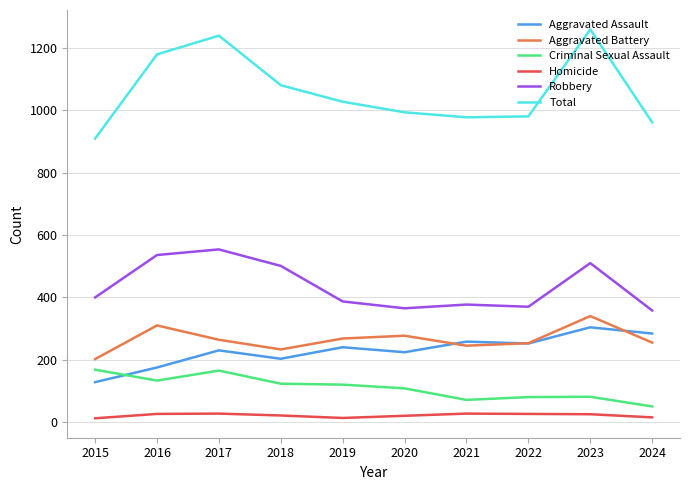

True or false: Homicide and Aggravated Assault intersect in this chart.

False